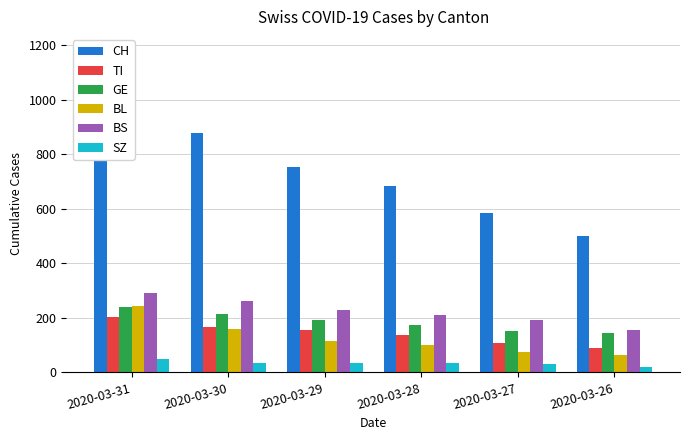

Which series has the largest range (max minus min)?

CH